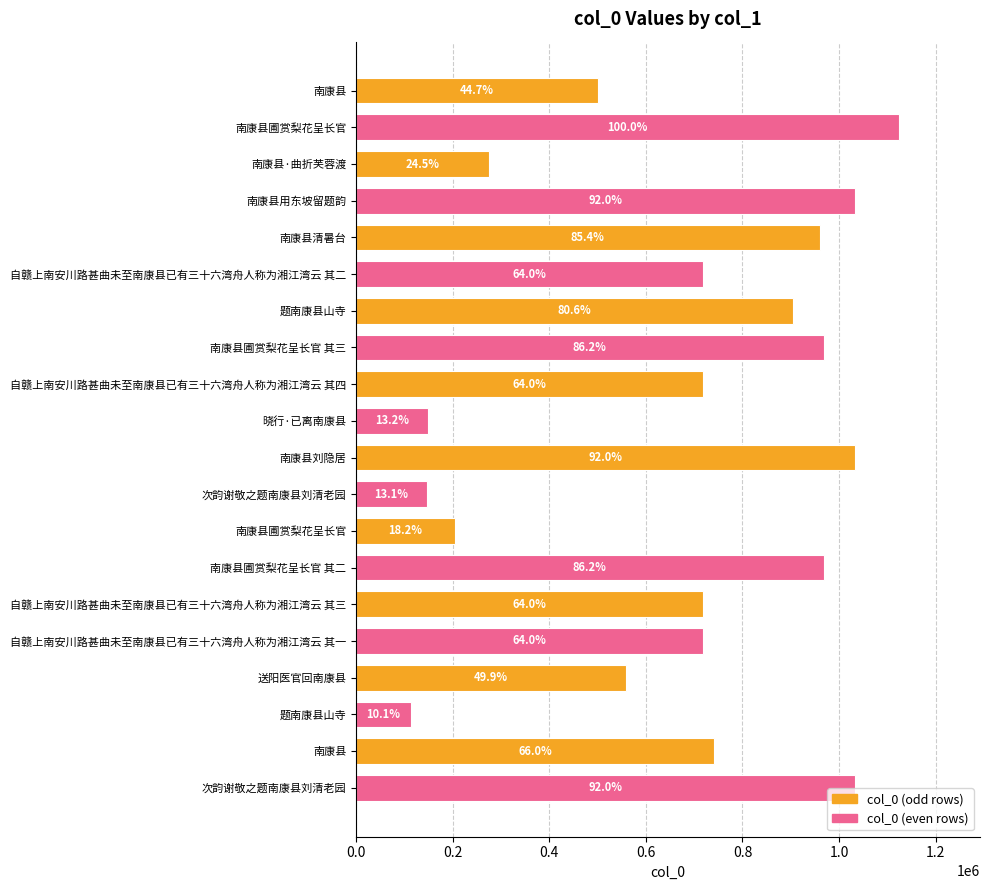

Does the chart contain any negative values?

No